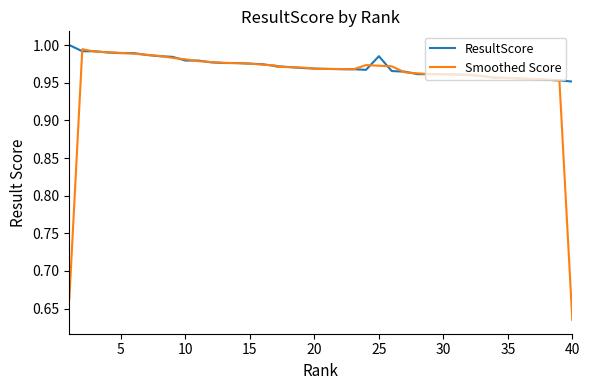

What are all the series names shown in the legend?

ResultScore, Smoothed Score